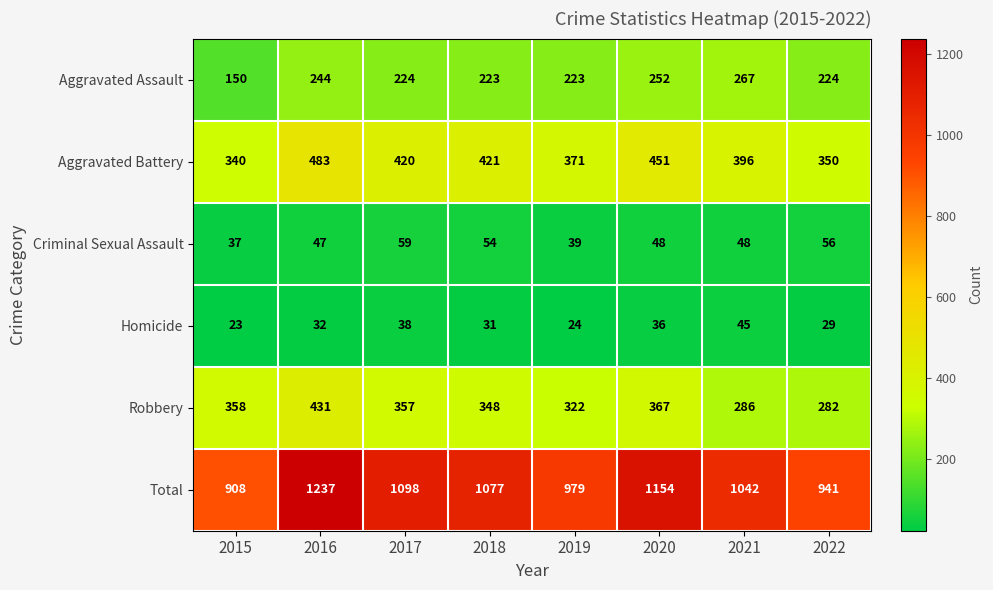

What is the sum of all Aggravated Assault values?

1807